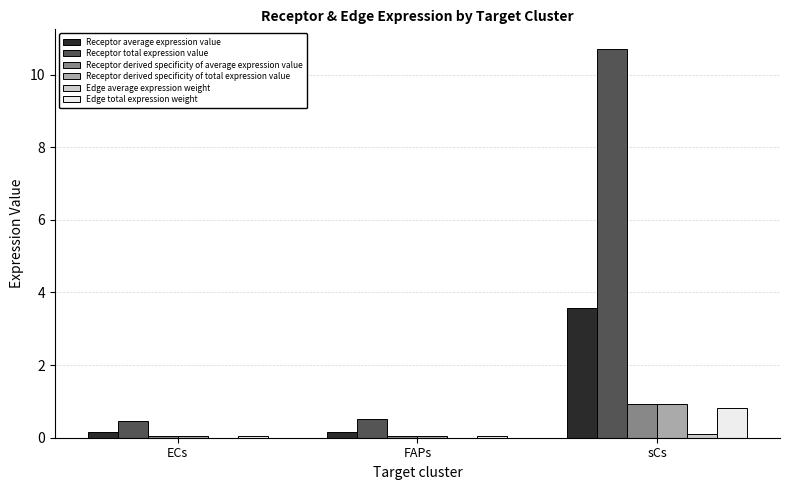

Which series changed the most between ECs and sCs?

Receptor total expression value